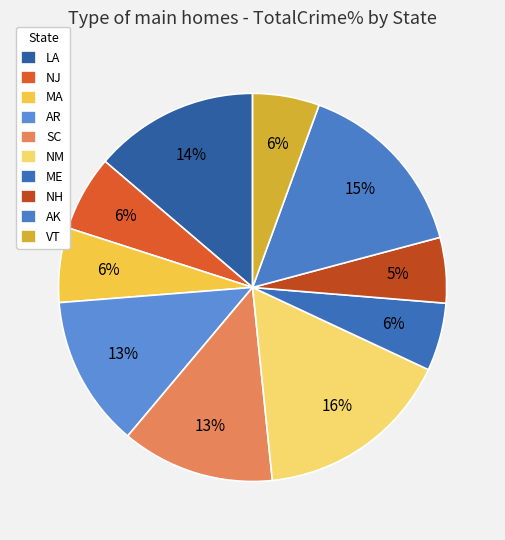

Which slice is the largest?

NM